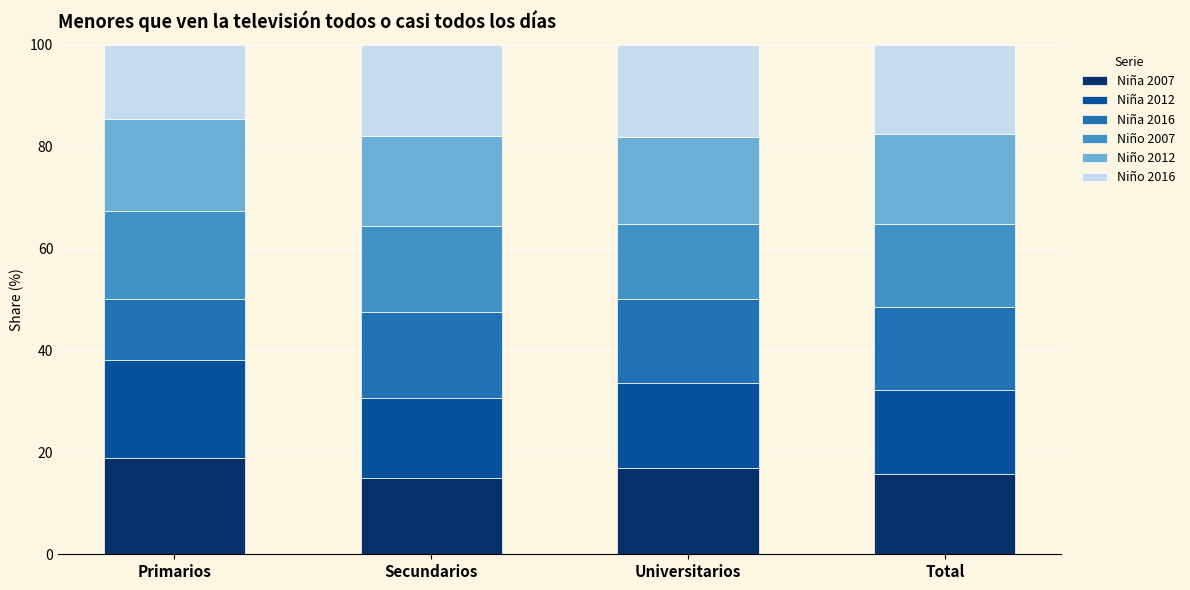

Does the chart contain stacked bars?

Yes